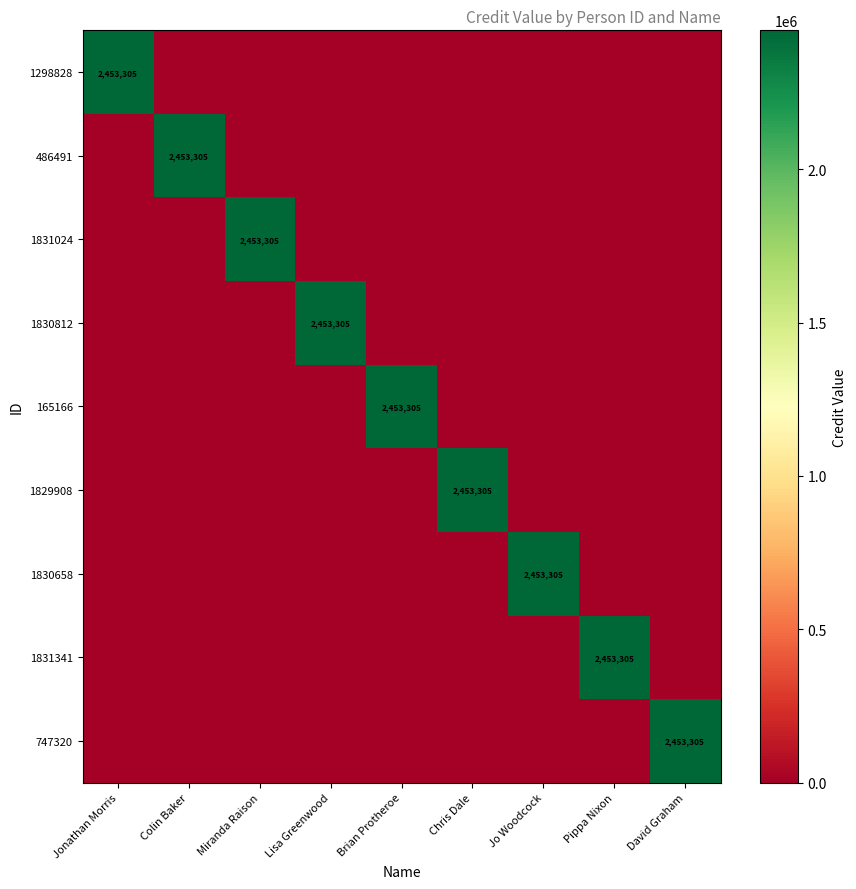

The 1830812 series shows 2453305 at Lisa Greenwood. True or false?

True